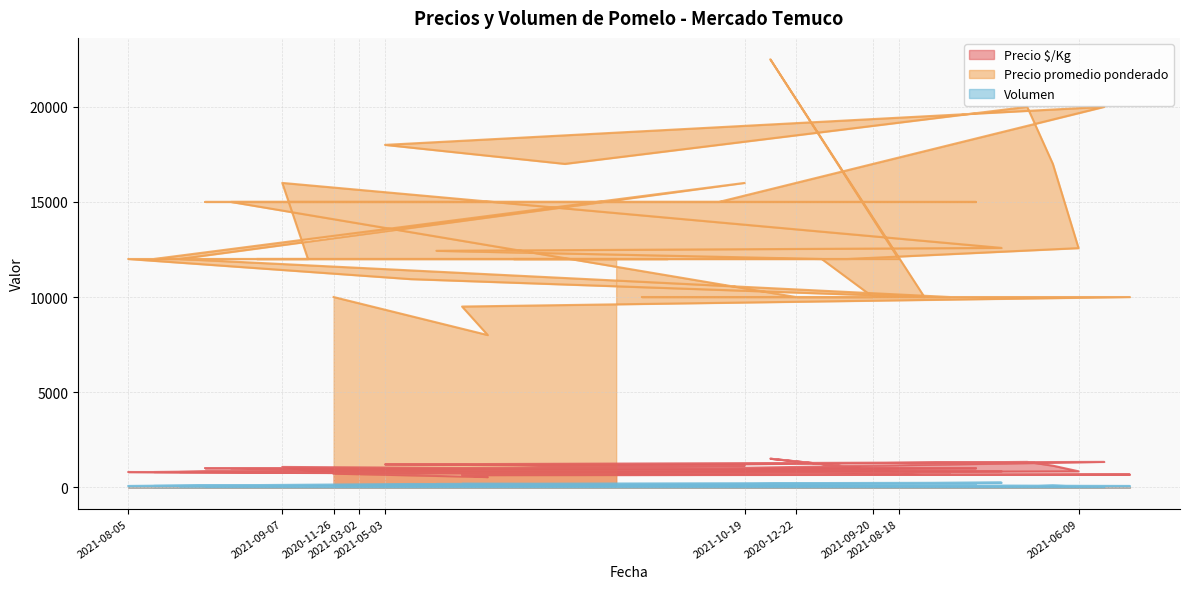

The Precio promedio ponderado series shows 20000 at 2021-04-08. True or false?

True